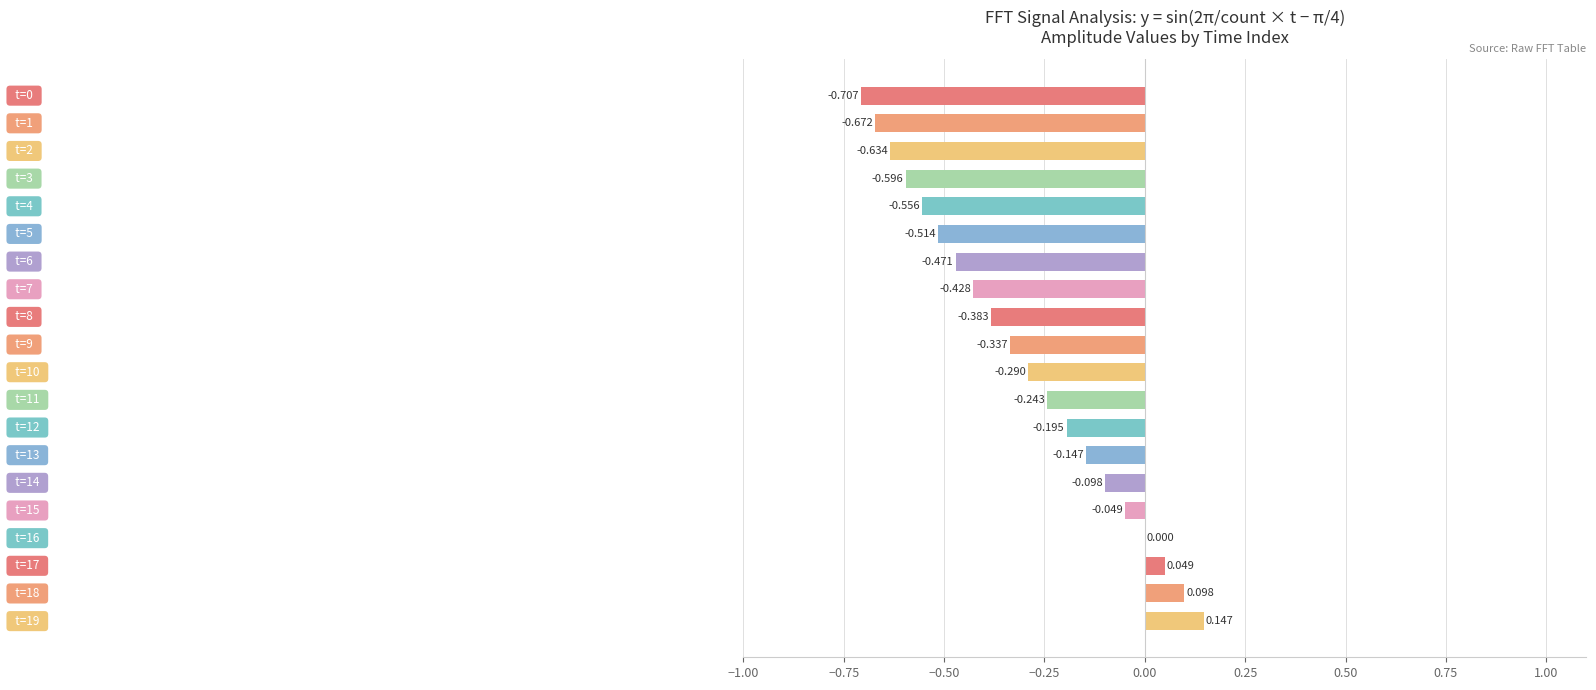

Are the bars horizontal?

Yes